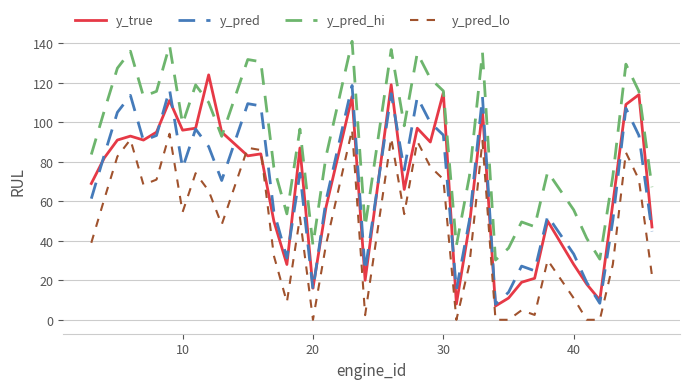

Which series has the largest total across all categories?

y_pred_hi